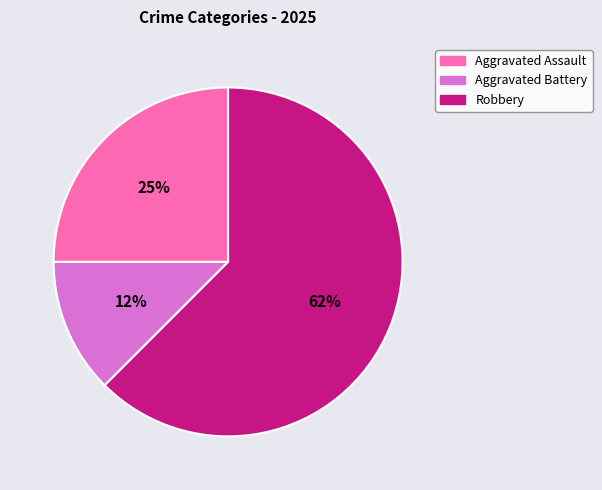

Does any single category account for the majority?

Yes